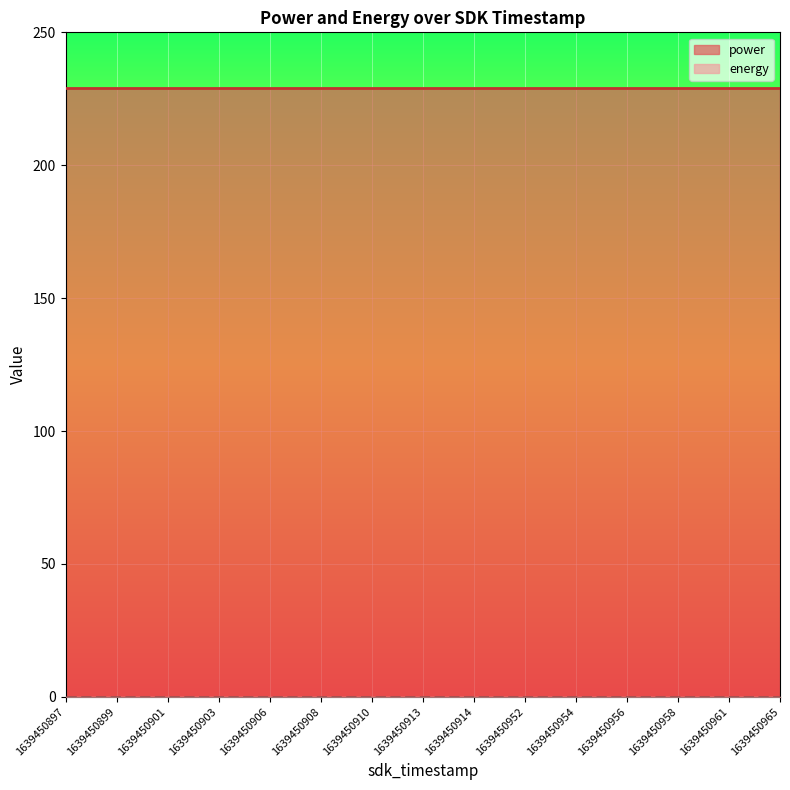

Rank the series at 1639450899 from highest to lowest value.

power, energy